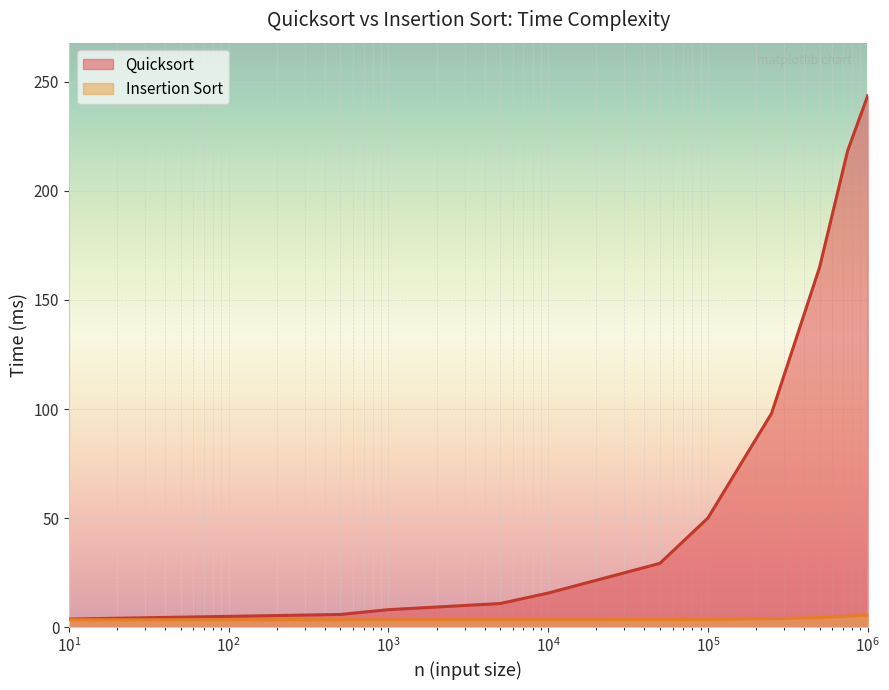

List the series in order of their overall mean, lowest first.

Insertion Sort, Quicksort